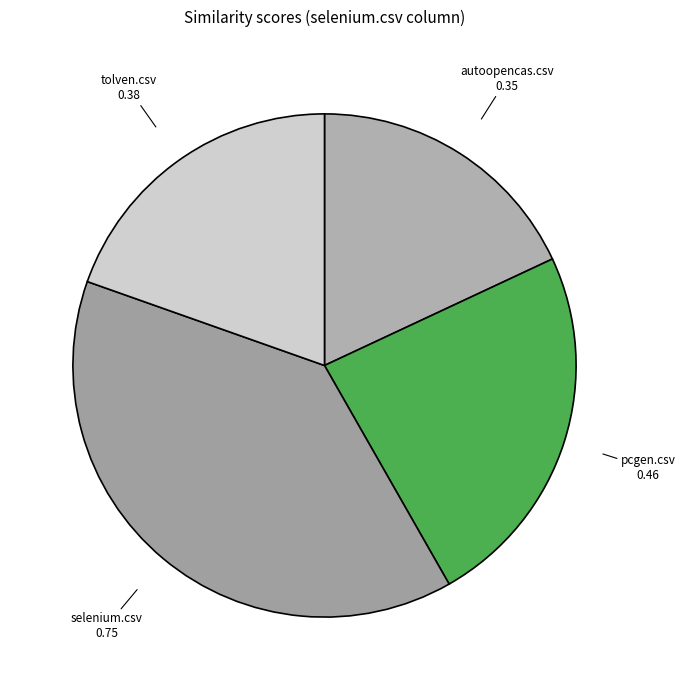

Which slice is the smallest?

autoopencas.csv